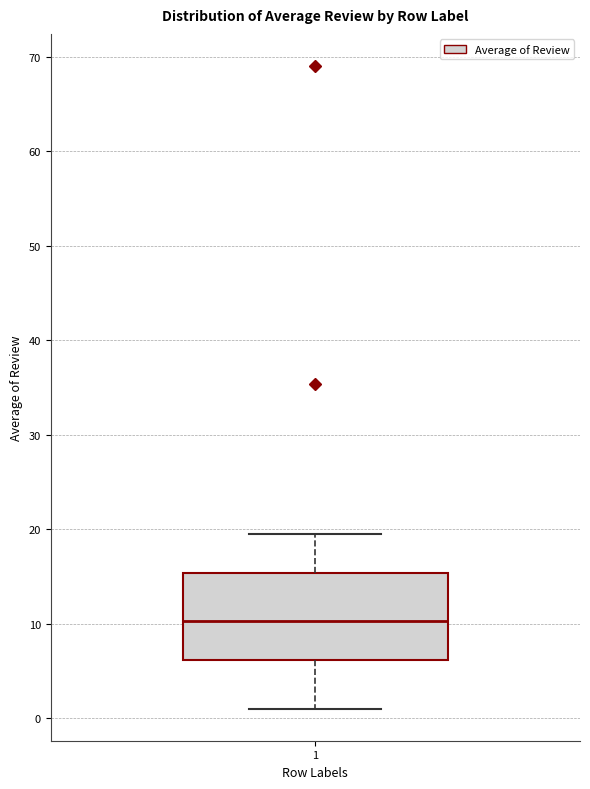

Transcribe this box plot: give where the median line is, the range the box spans, and where the two whiskers end, as read against the y-axis. The values are not printed on the chart, so give them approximately, as read against the axis.

median 10, box 6 to 15, whiskers 1 to 20